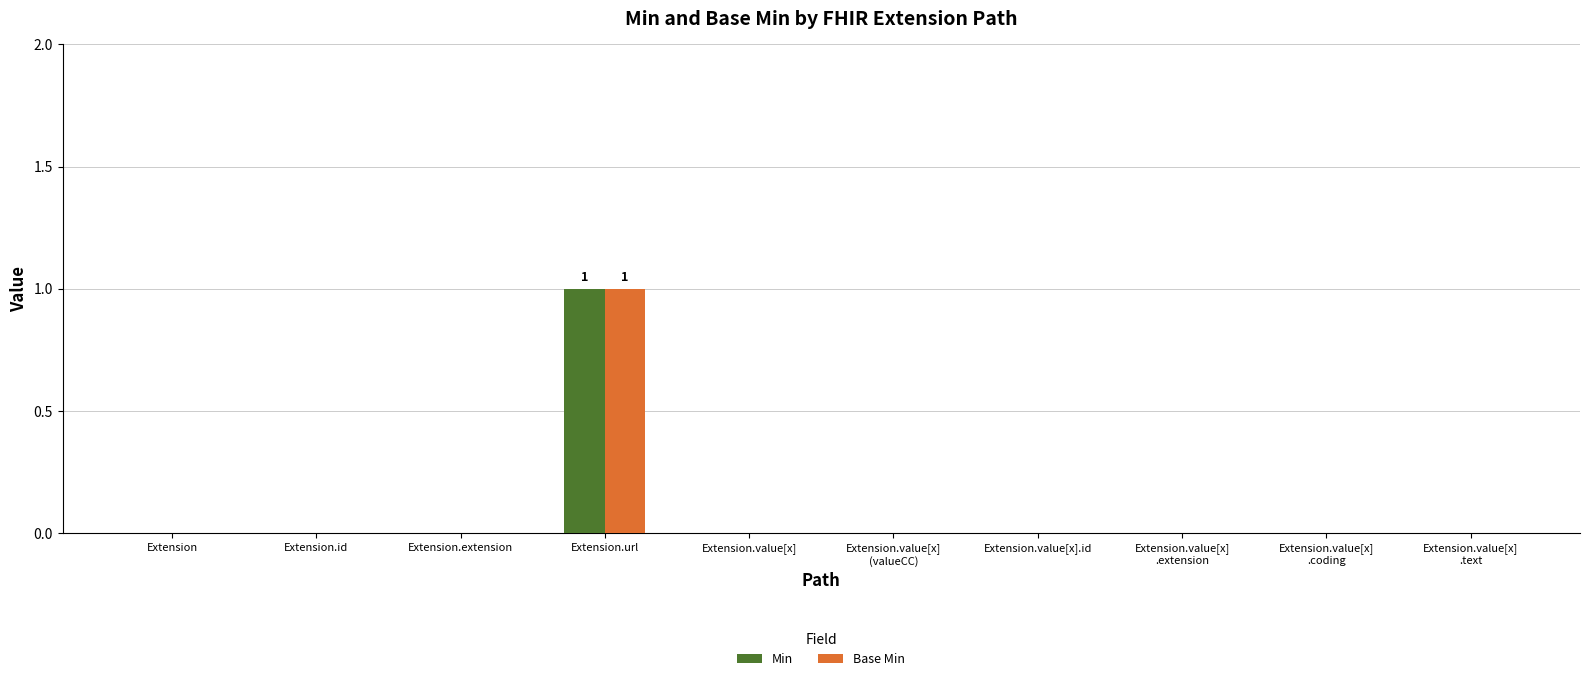

The Min series shows -1 at Extension.extension. True or false?

False